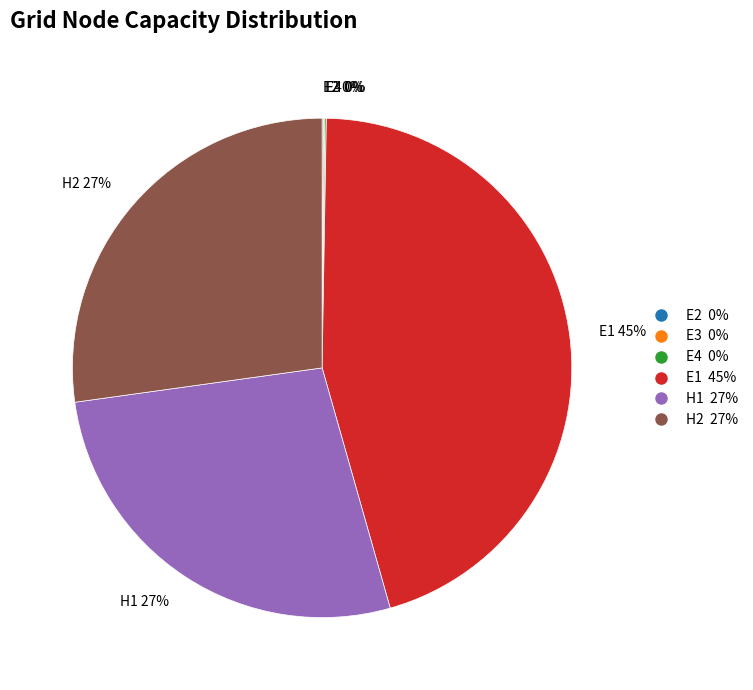

To the nearest percent, what is the average slice percentage?

17%